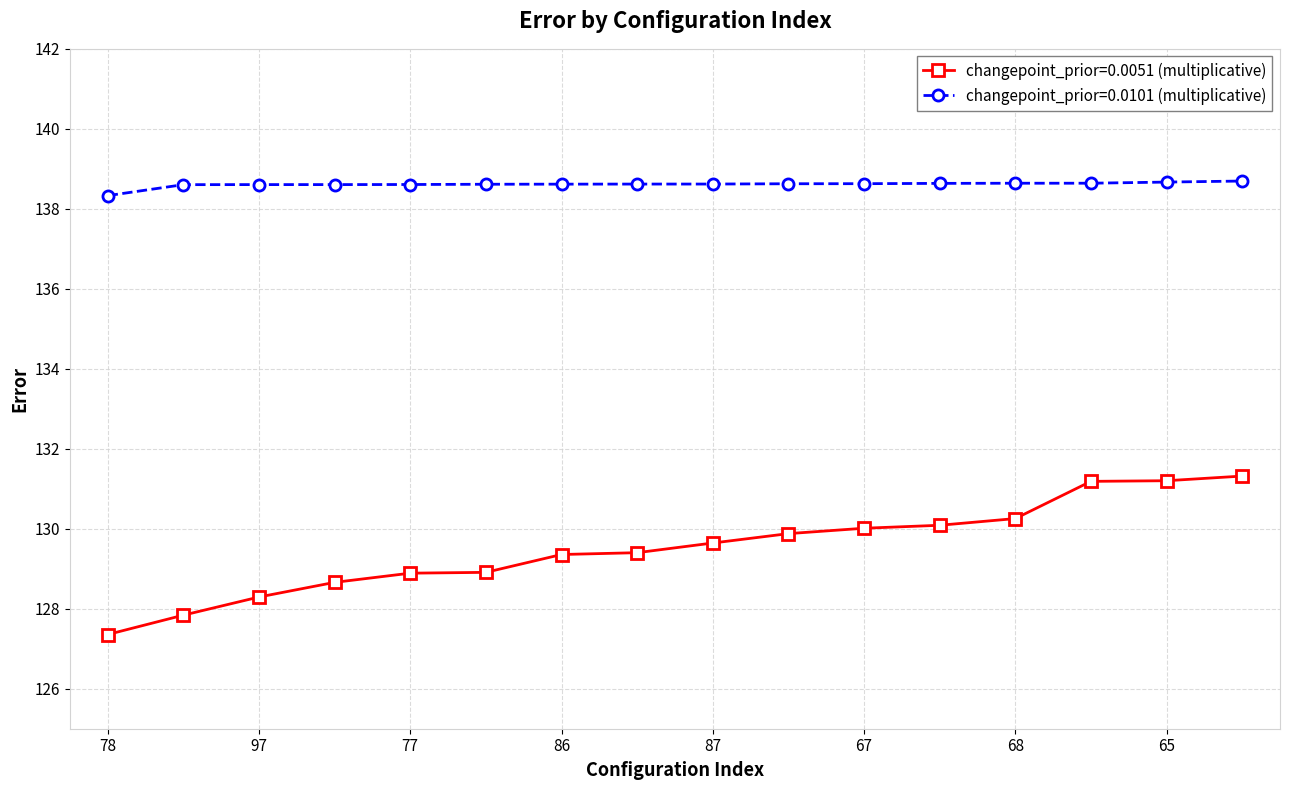

Rank the series by their average value, from highest to lowest.

changepoint_prior=0.0101 (multiplicative), changepoint_prior=0.0051 (multiplicative)